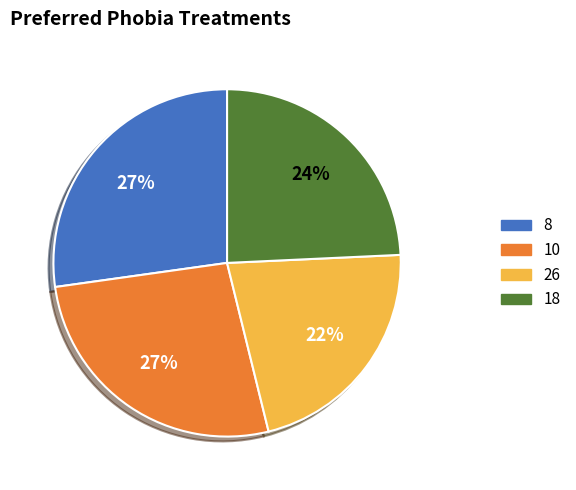

To the nearest percent, what is the difference between the largest and smallest slice percentages?

5%